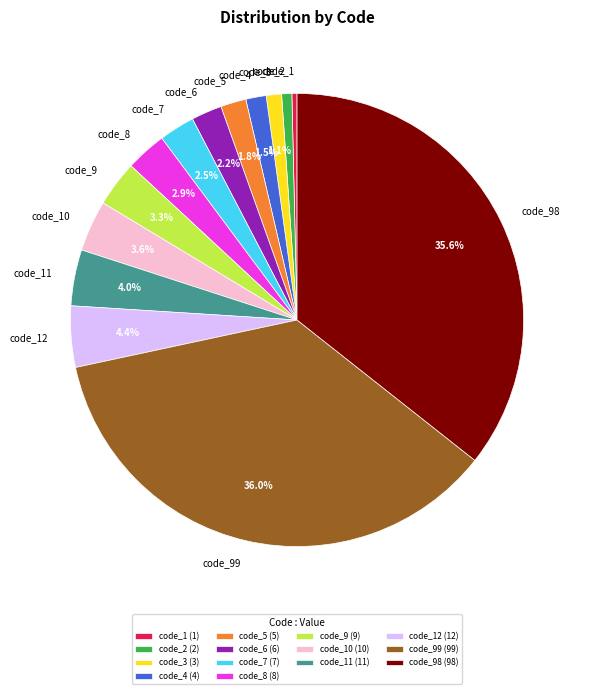

Approximately how many times larger is the value at code_3 compared to code_1?

3.0